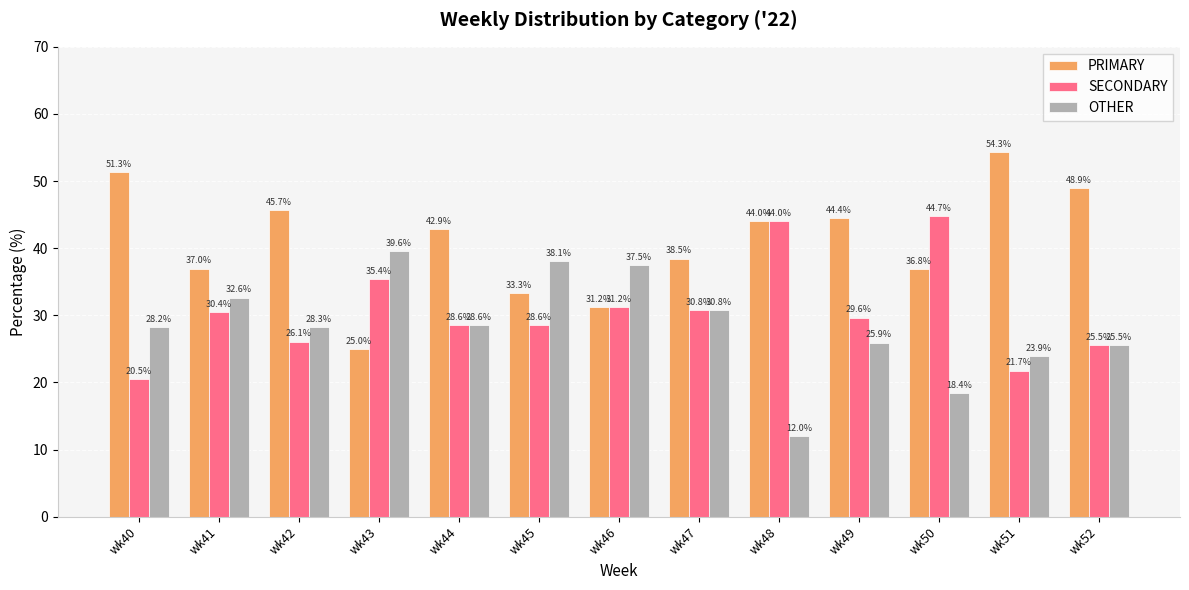

The value of OTHER at wk48 is 12.0. True or false?

True